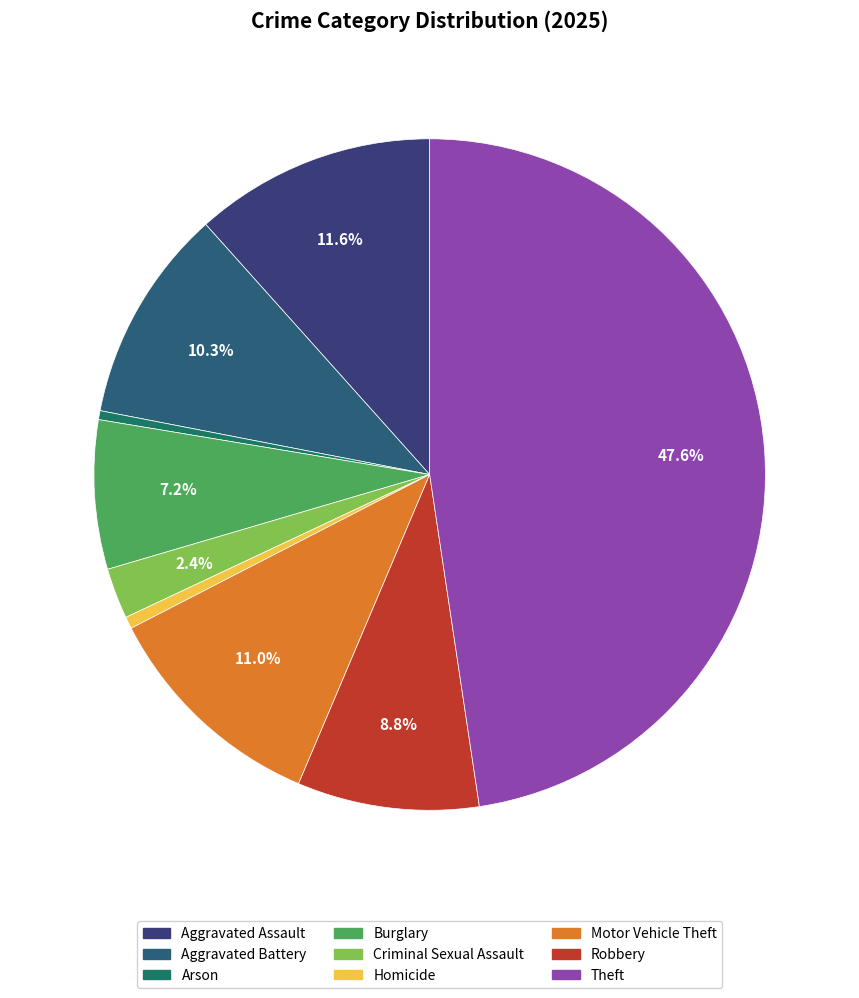

Does Theft account for over 50% of the chart?

No